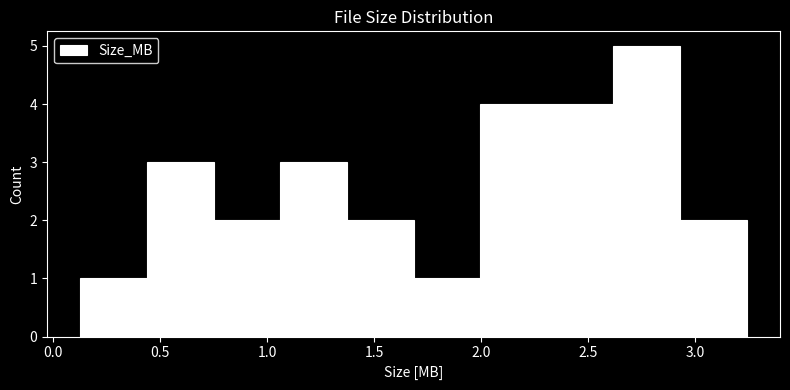

Reading left to right, list every bar in this chart as the range it spans on the x-axis followed by its height. Neither the bar edges nor the heights are printed on the chart, so give them approximately, as read against the axes.

0.15 to 0.45: 1
0.45 to 0.75: 3
0.75 to 1.05: 2
1.05 to 1.35: 3
1.35 to 1.70: 2
1.70 to 2.00: 1
2.00 to 2.30: 4
2.30 to 2.60: 4
2.60 to 2.95: 5
2.95 to 3.25: 2